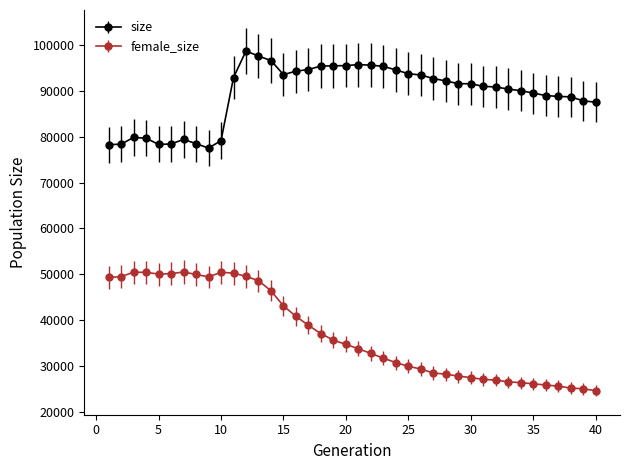

What is the average value of the size series?

89344